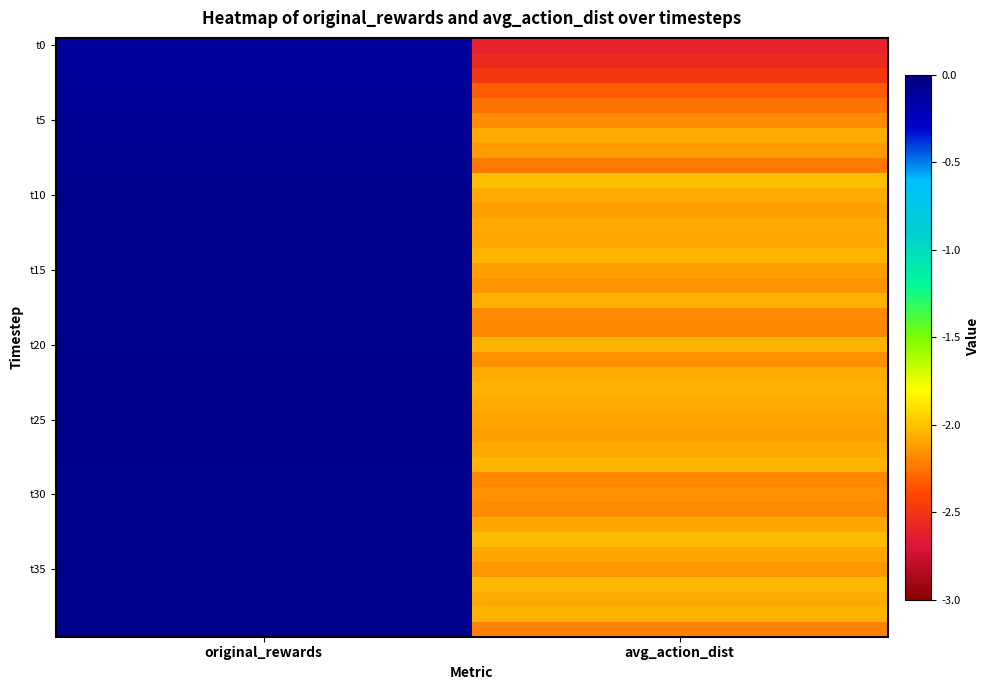

Which has a higher value, original_rewards or avg_action_dist?

original_rewards